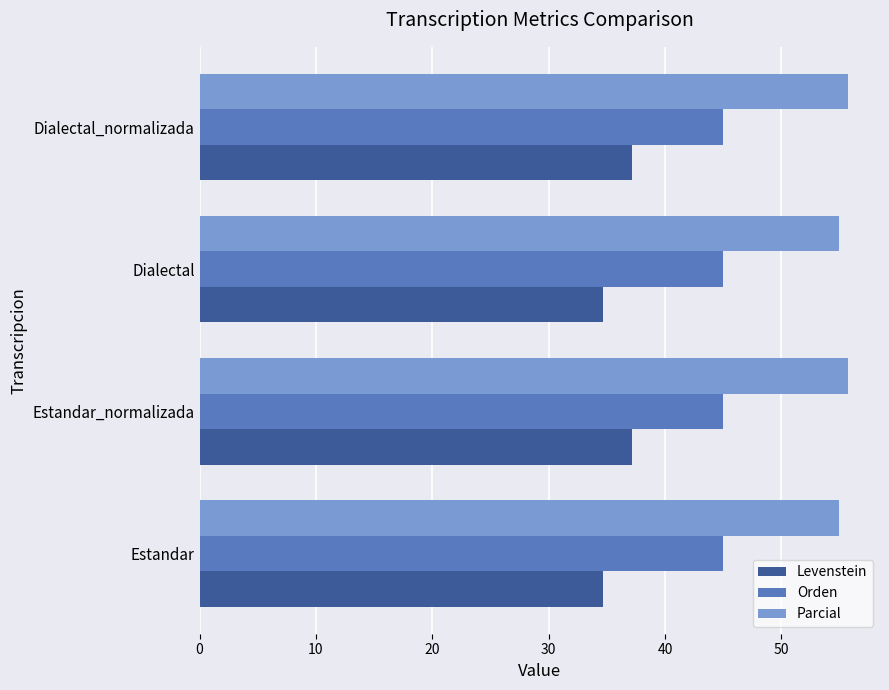

What is the spread (max minus min) of values at Estandar_normalizada?

18.5